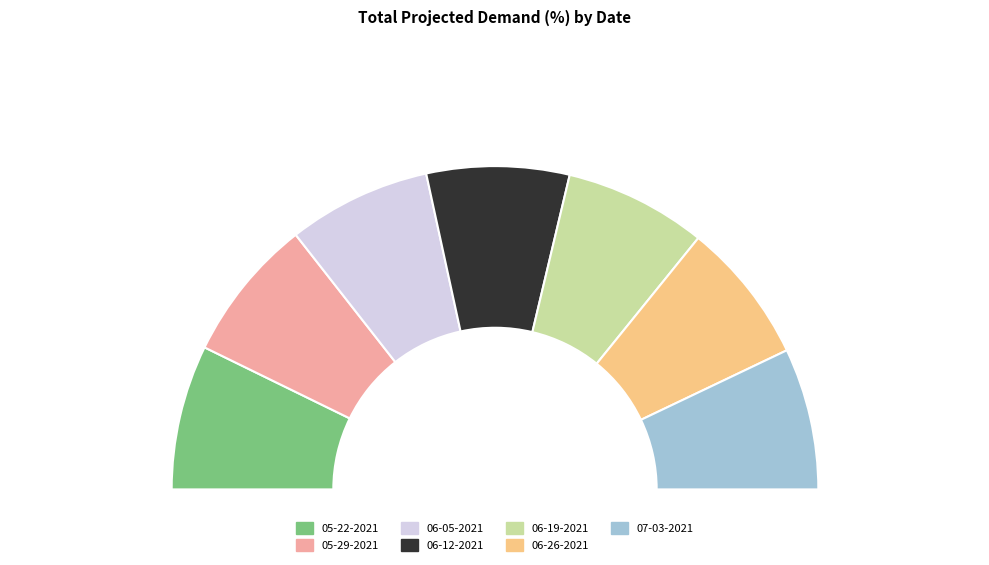

Combined, do 06-12-2021 and 06-19-2021 account for over 50%?

No